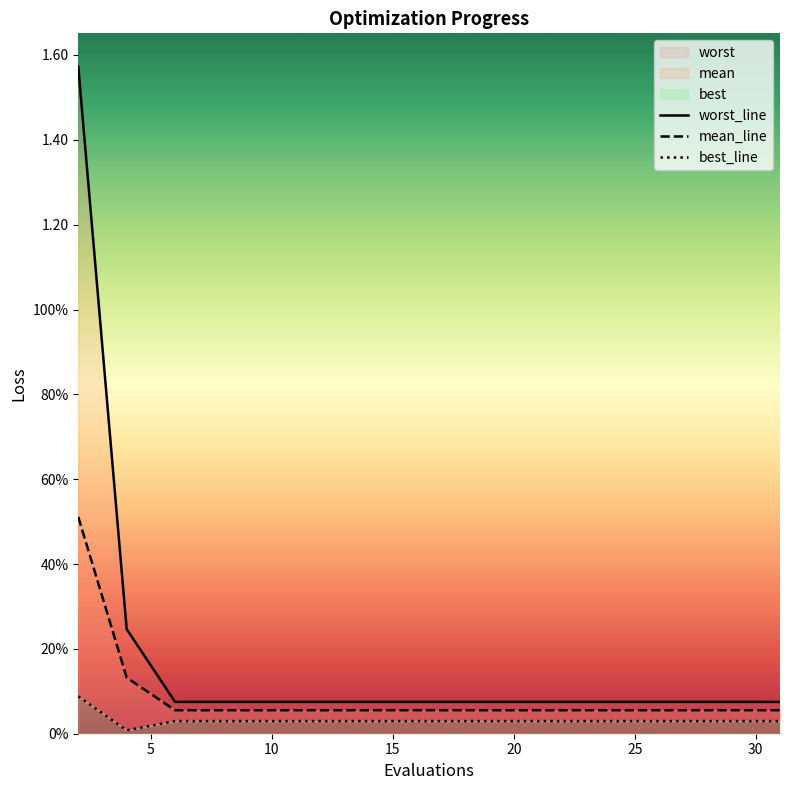

What is the sum of all mean_line values?

1.4